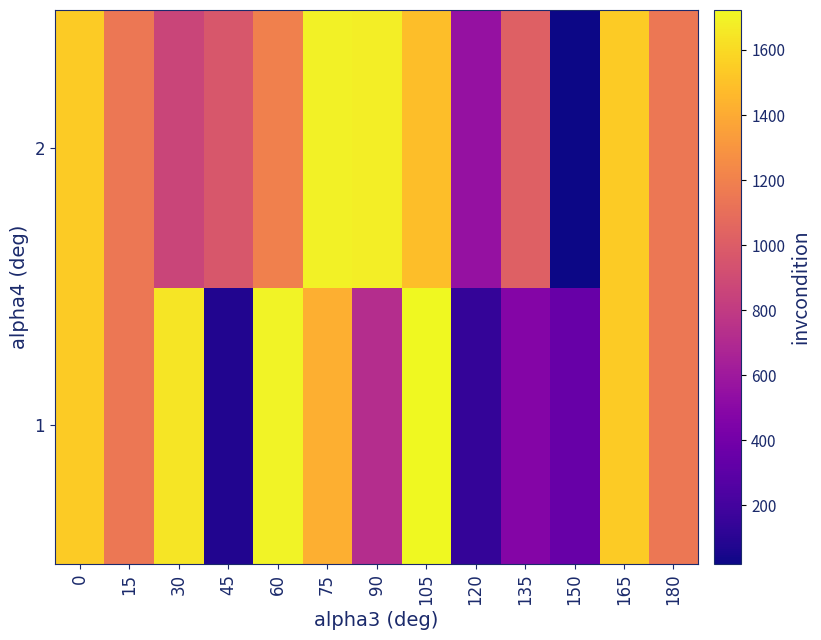

Reading left to right, what are all the values shown in this chart?

1: 0=1543	15=1149	30=1646	45=76	60=1699	75=1422	90=718	105=1723	120=140	135=477	150=347	165=1543	180=1149
2: 0=1543	15=1149	30=859	45=965	60=1192	75=1691	90=1682	105=1485	120=553	135=1024	150=19	165=1543	180=1149